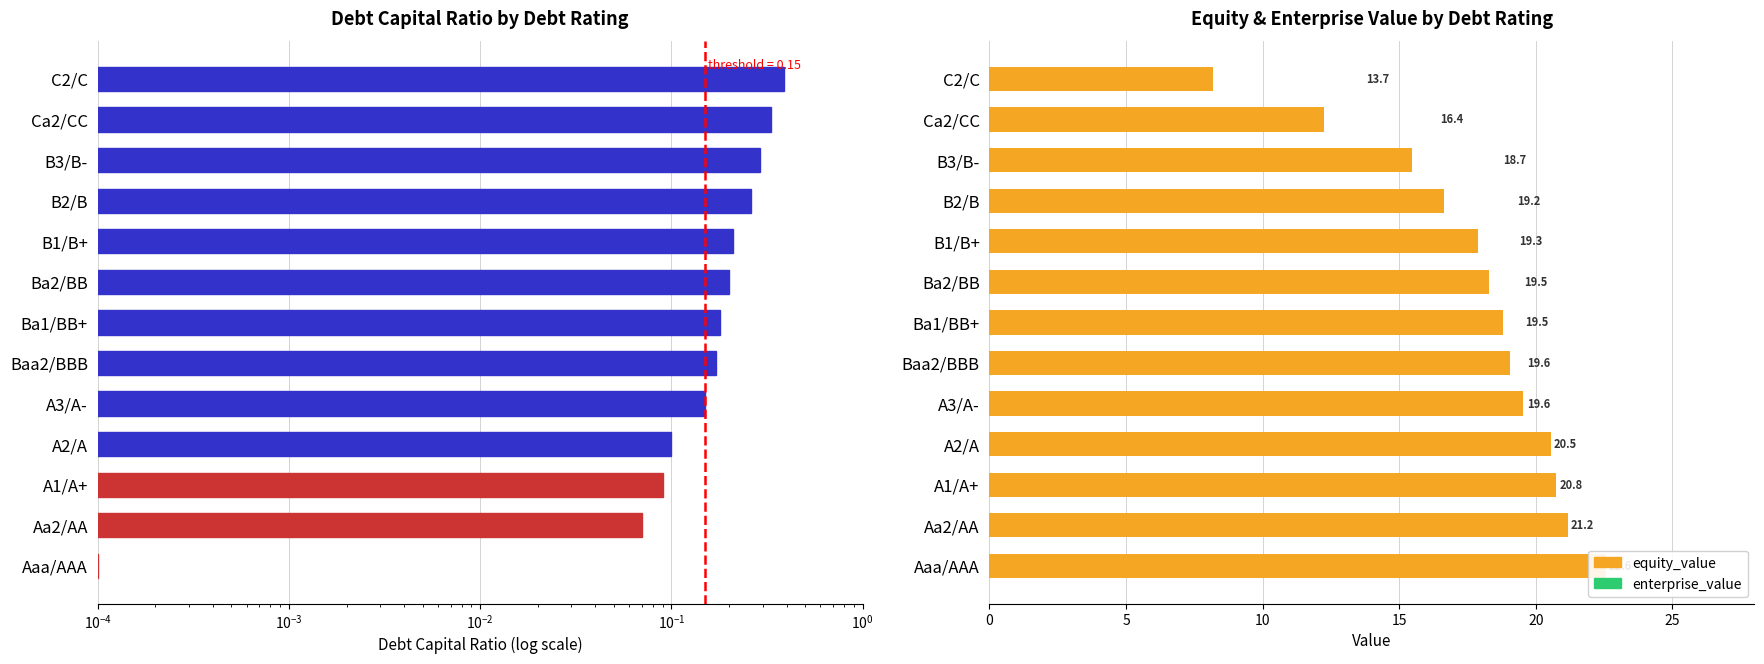

Rank the series by their maximum value, from lowest to highest.

debt_capital, enterprise_value, equity_value